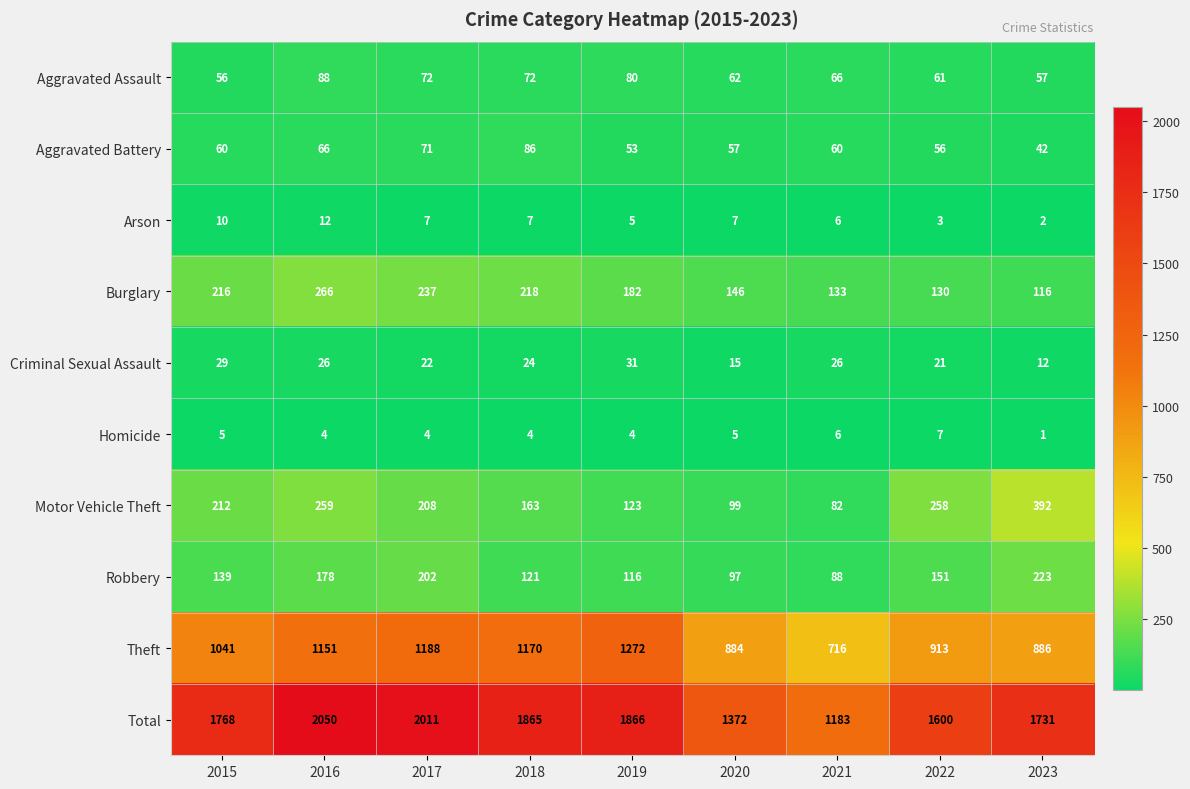

What is the difference between the maximum and second lowest values in the Aggravated Assault series?

31